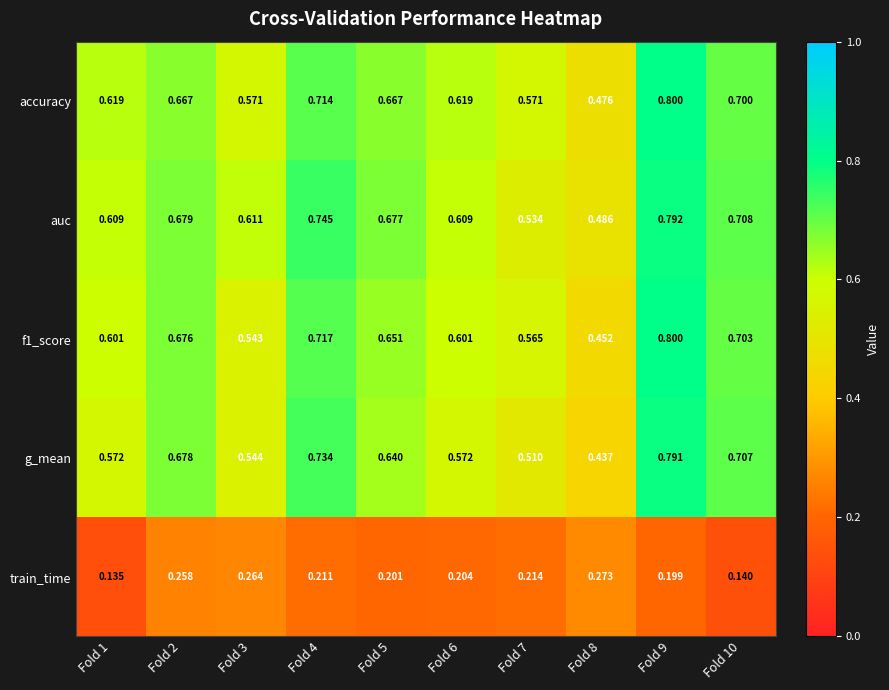

What is the total value across all series at Fold 10?

3.0